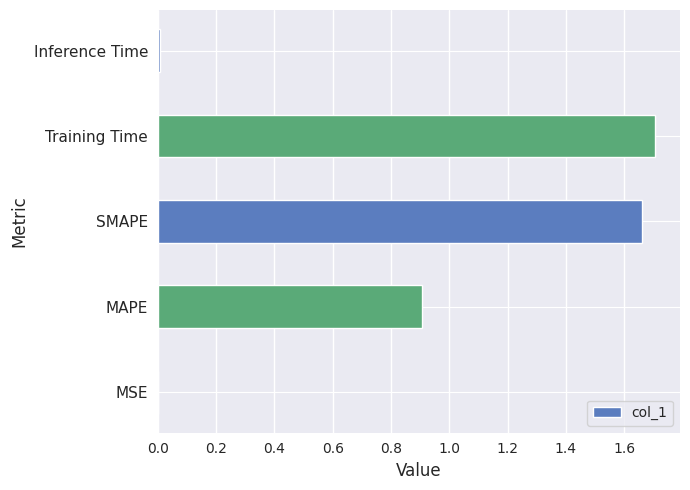

Is it true that the value at SMAPE is 1.7?

True